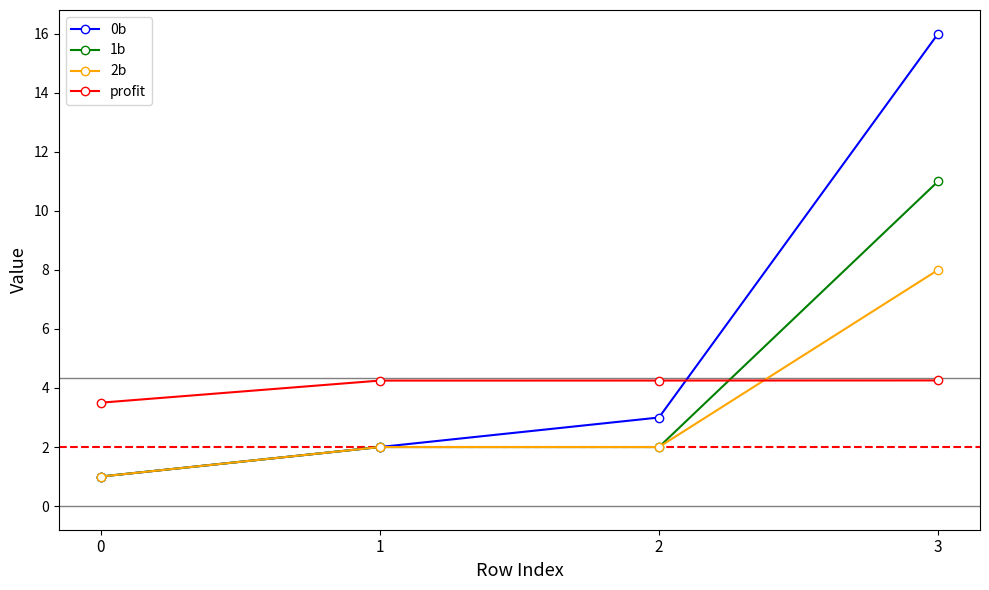

Between 1 and 3, which series saw the biggest shift?

0b